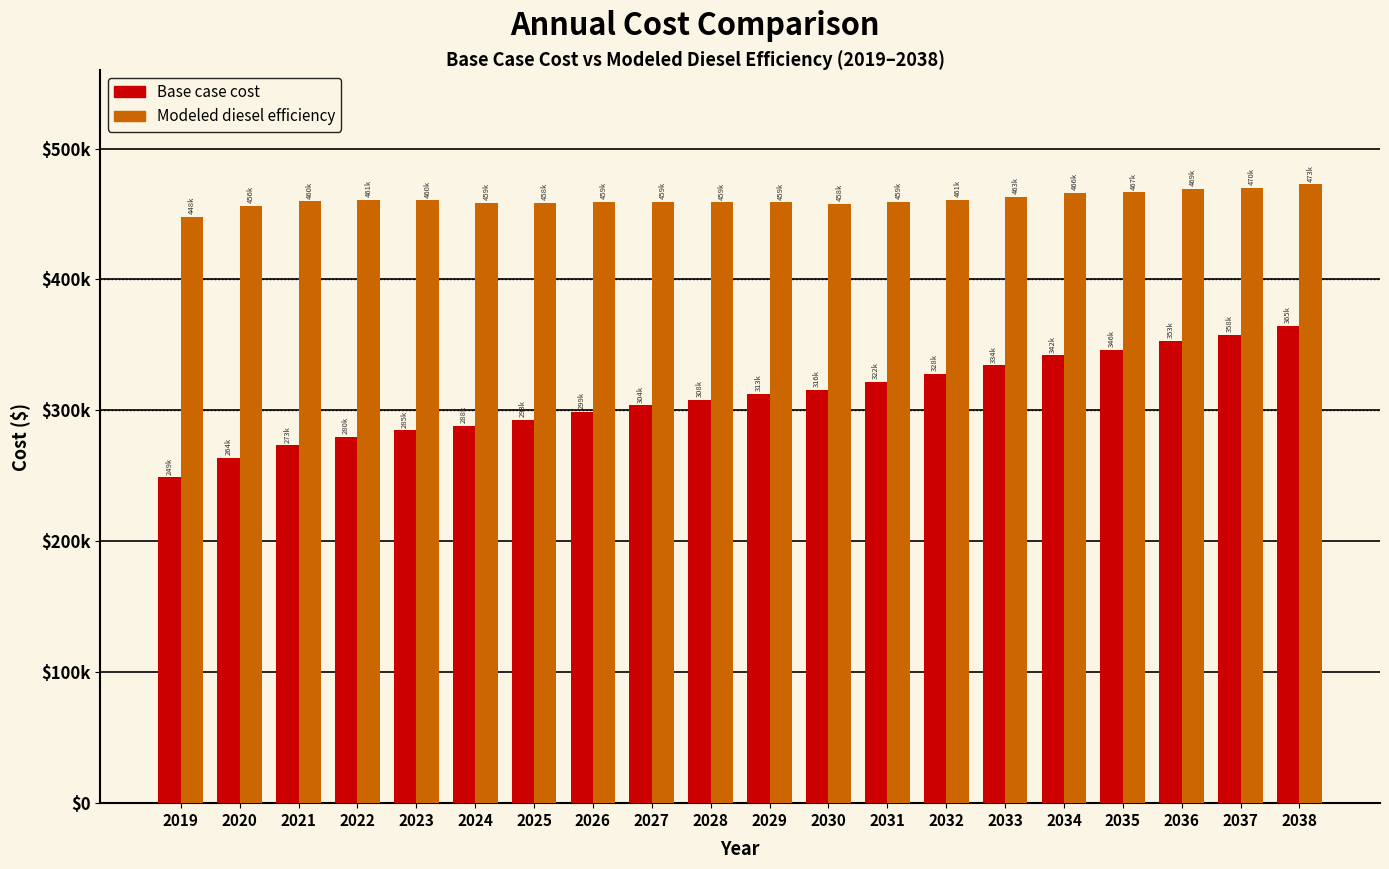

What are all the series names shown in the legend?

Base case cost, Modeled diesel efficiency